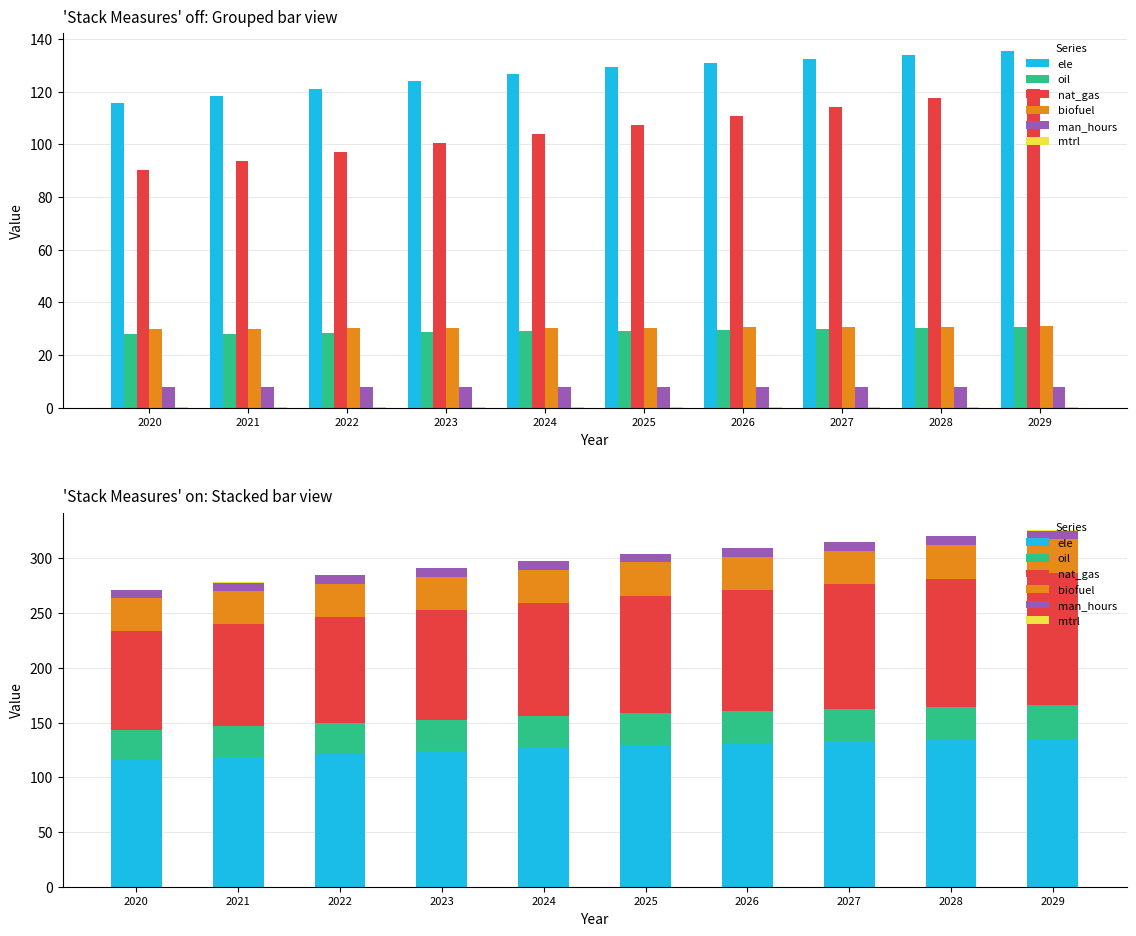

What is the total value across all series at 2027?

314.8